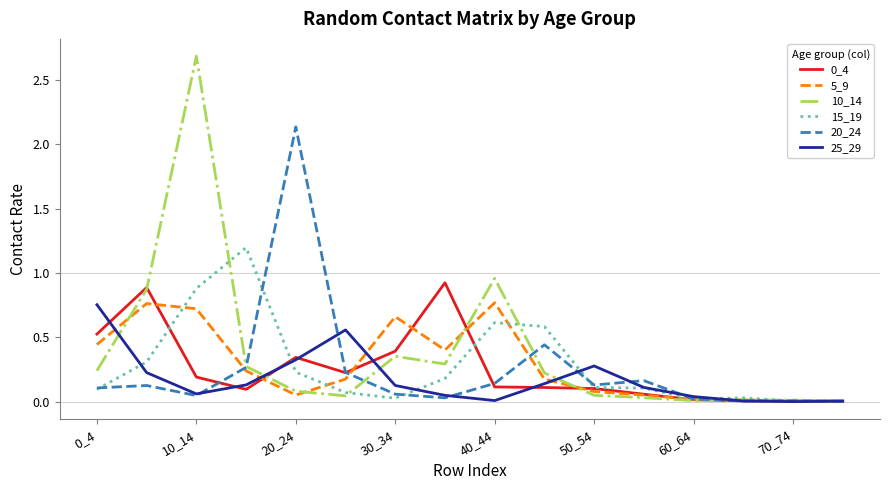

Which series has the largest range (max minus min)?

10_14